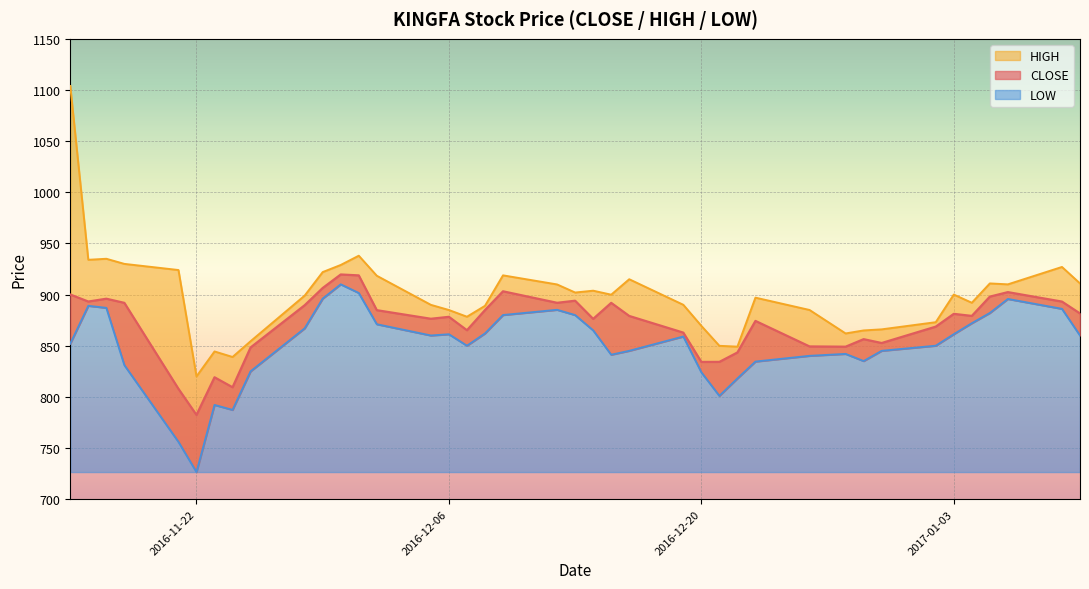

What is the spread (max minus min) of values at 2016-12-09?

38.8